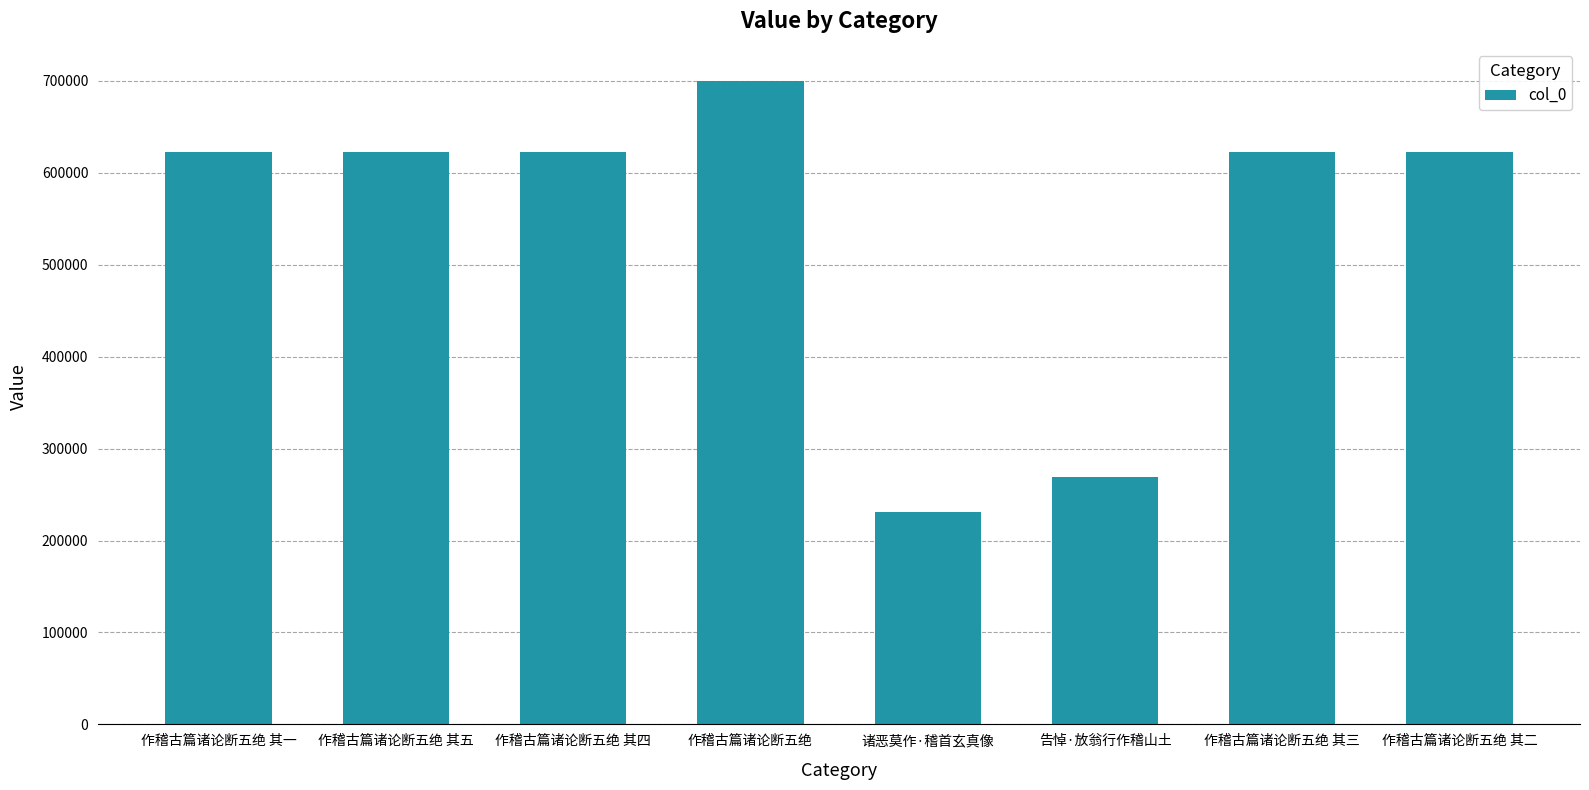

What position from the right is 诸恶莫作·稽首玄真像?

4